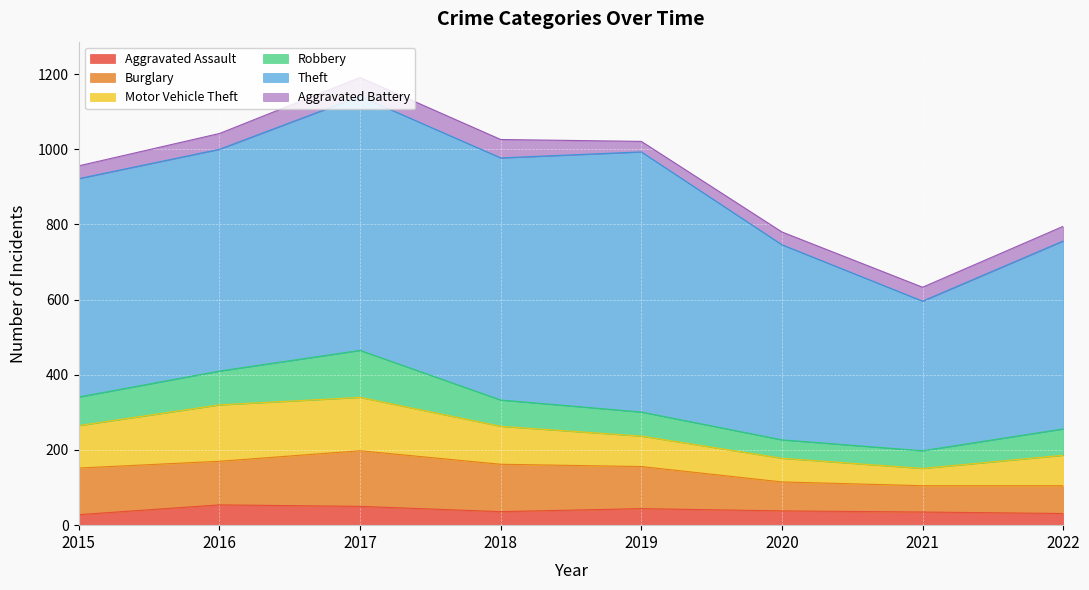

At which category is the sum across all series the highest?

2017